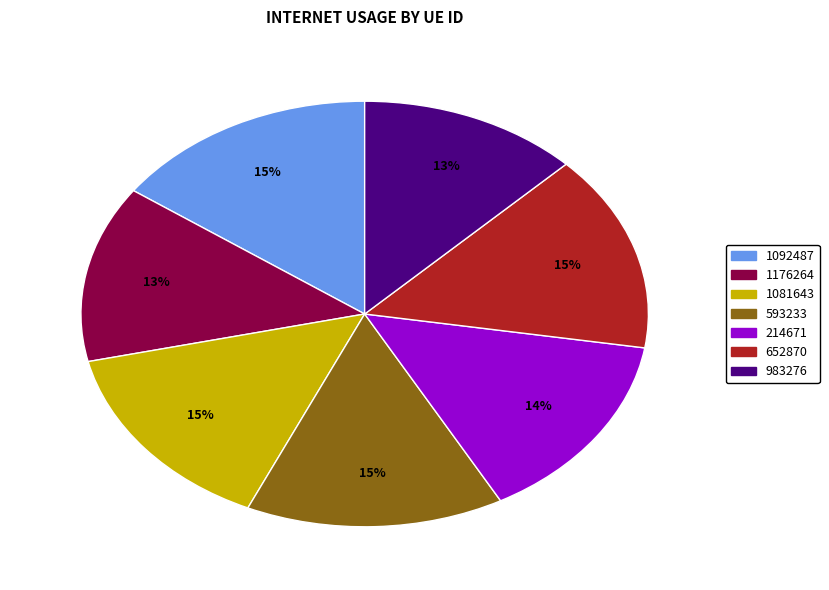

Is there any slice that represents more than half of the pie?

No